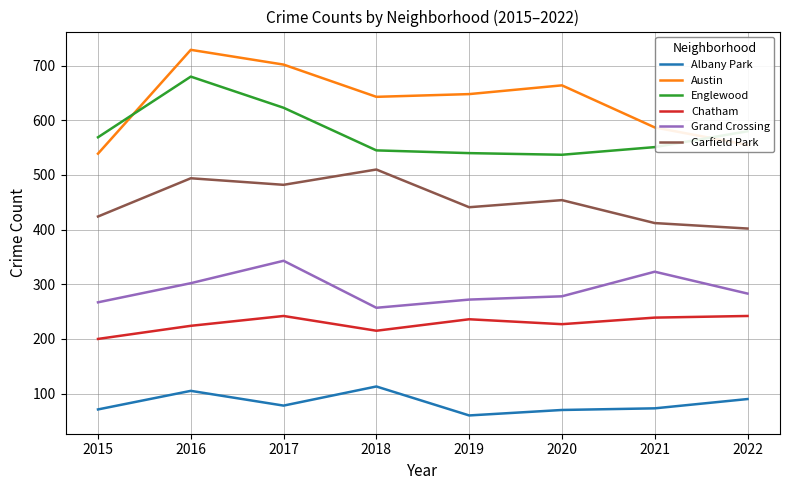

At which label does Garfield Park reach its peak?

2018